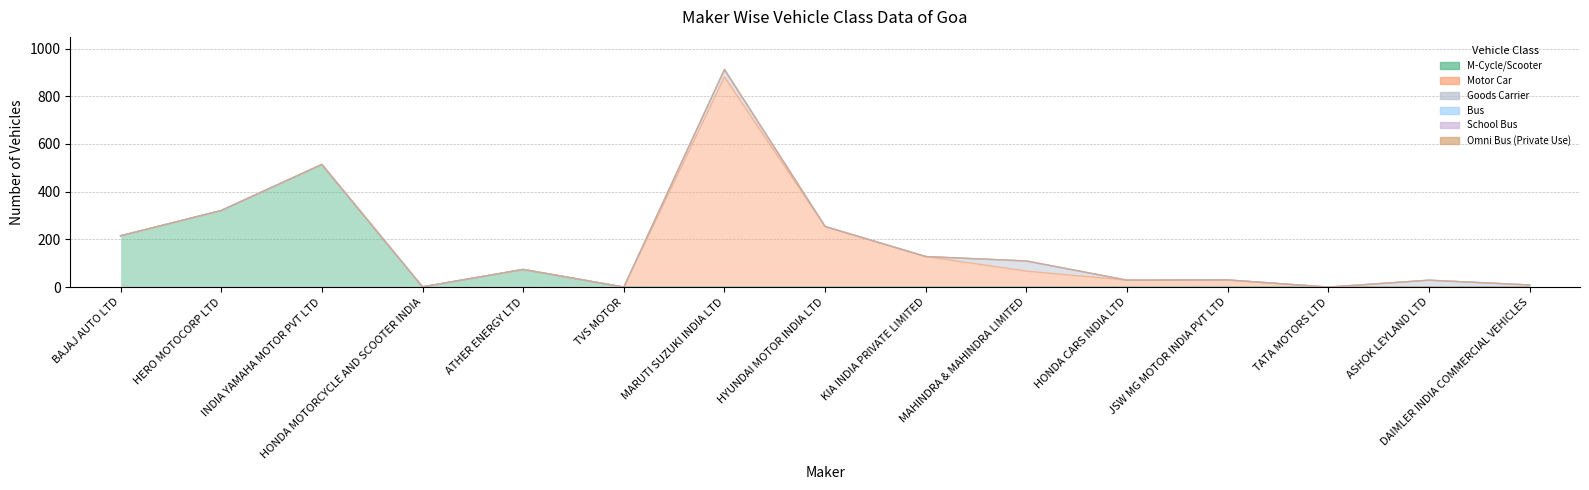

Is it true that Goods Carrier equals -26 at KIA INDIA PRIVATE LIMITED?

False